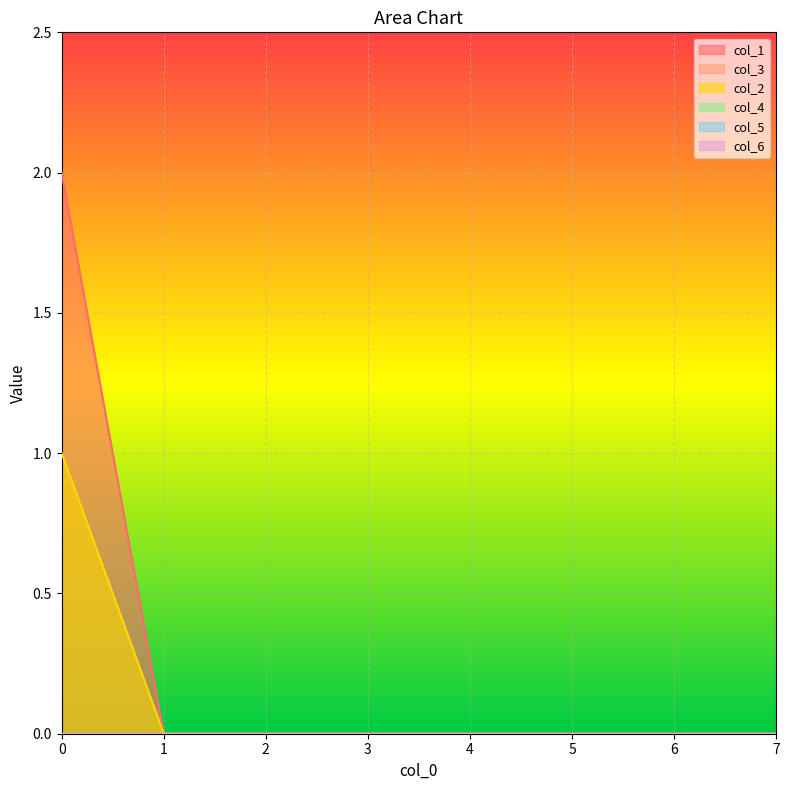

At which category does the chart reach its minimum across all series?

1